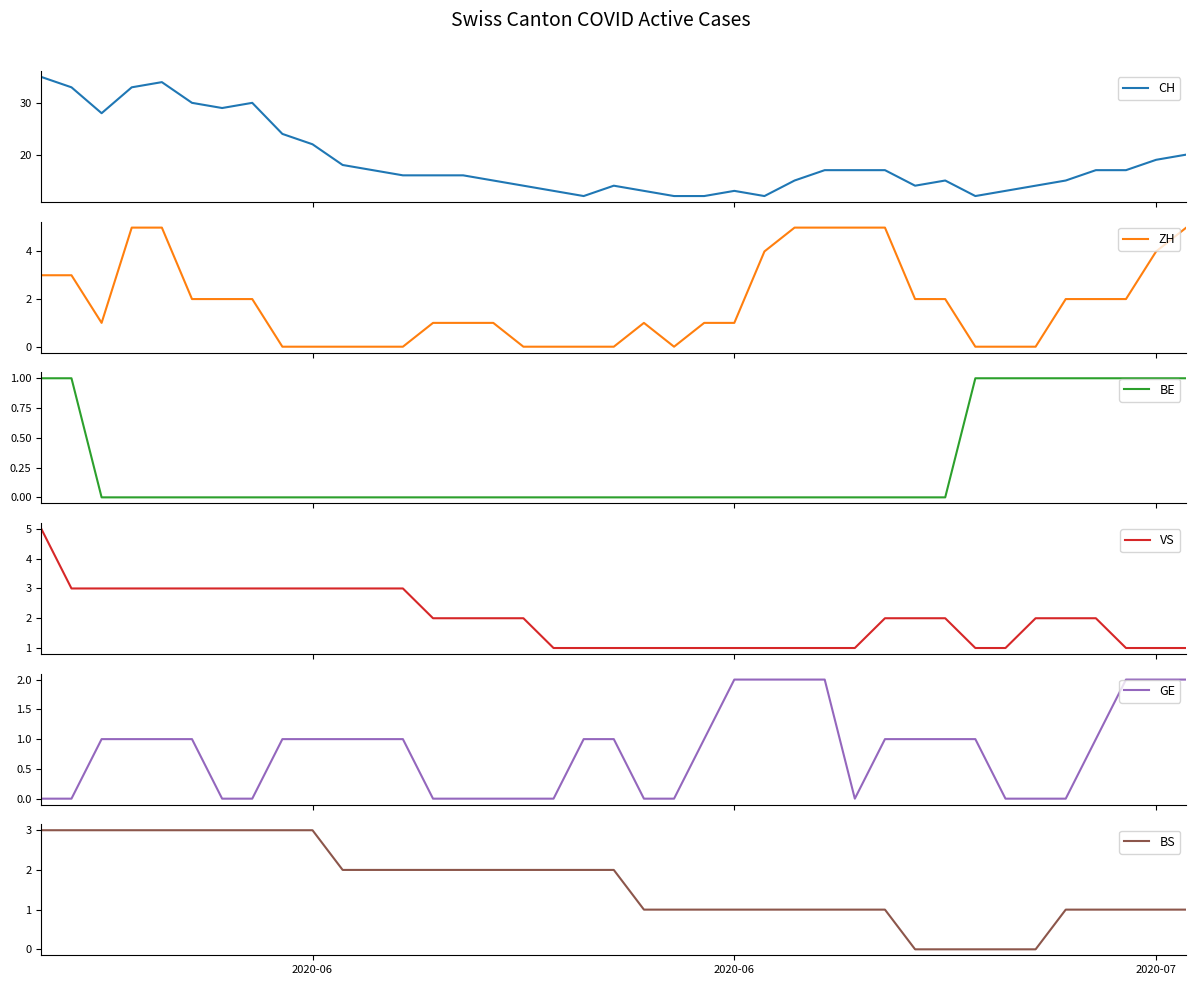

At how many categories does at least one series exceed 21?

10